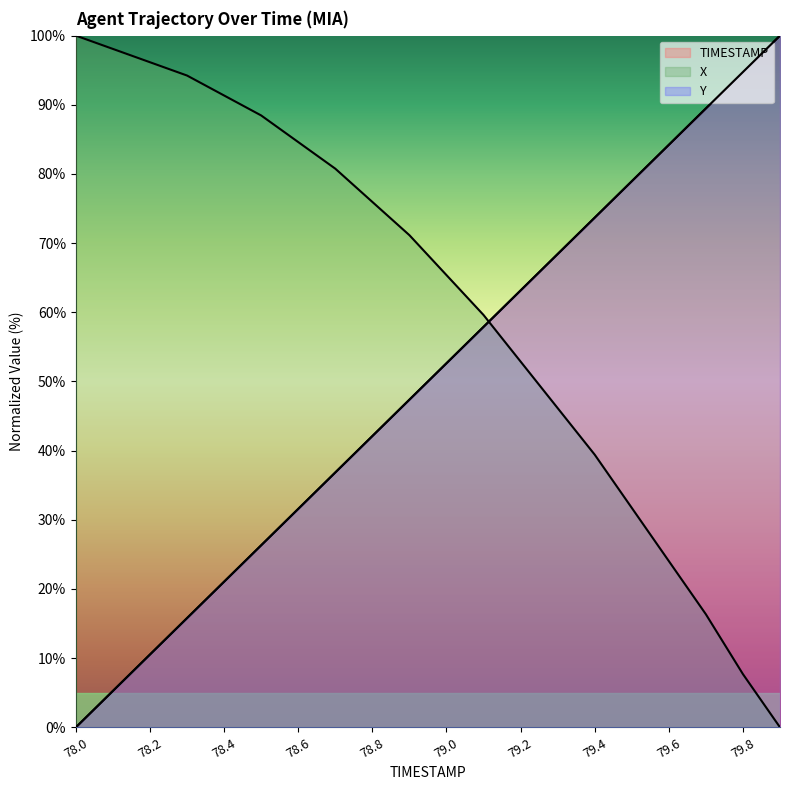

True or false: TIMESTAMP has more than 1 points higher than both neighbors.

False